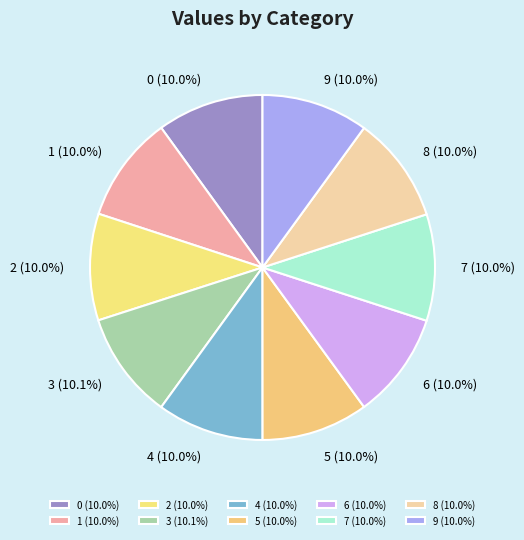

What percentage is NOT represented by 5 (10.0%)?

90.0%